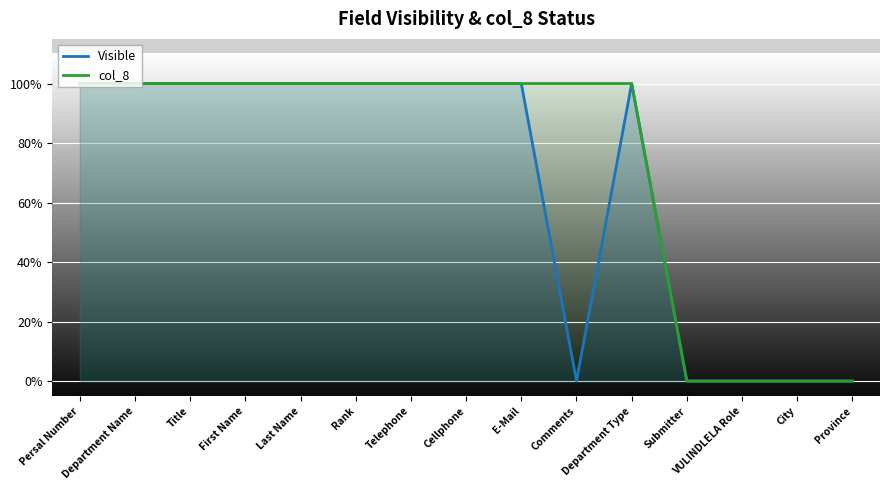

Where is col_8 nearest to the value 0?

Submitter